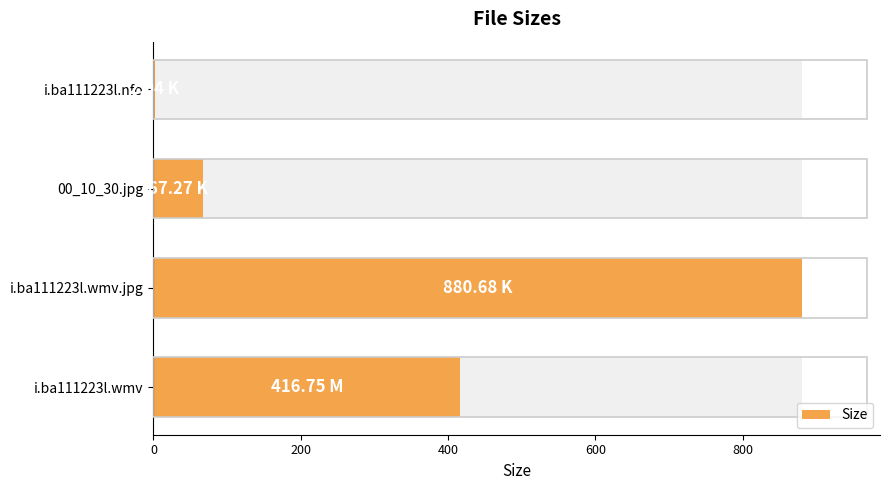

What is the minimum value shown in the chart?

2.0